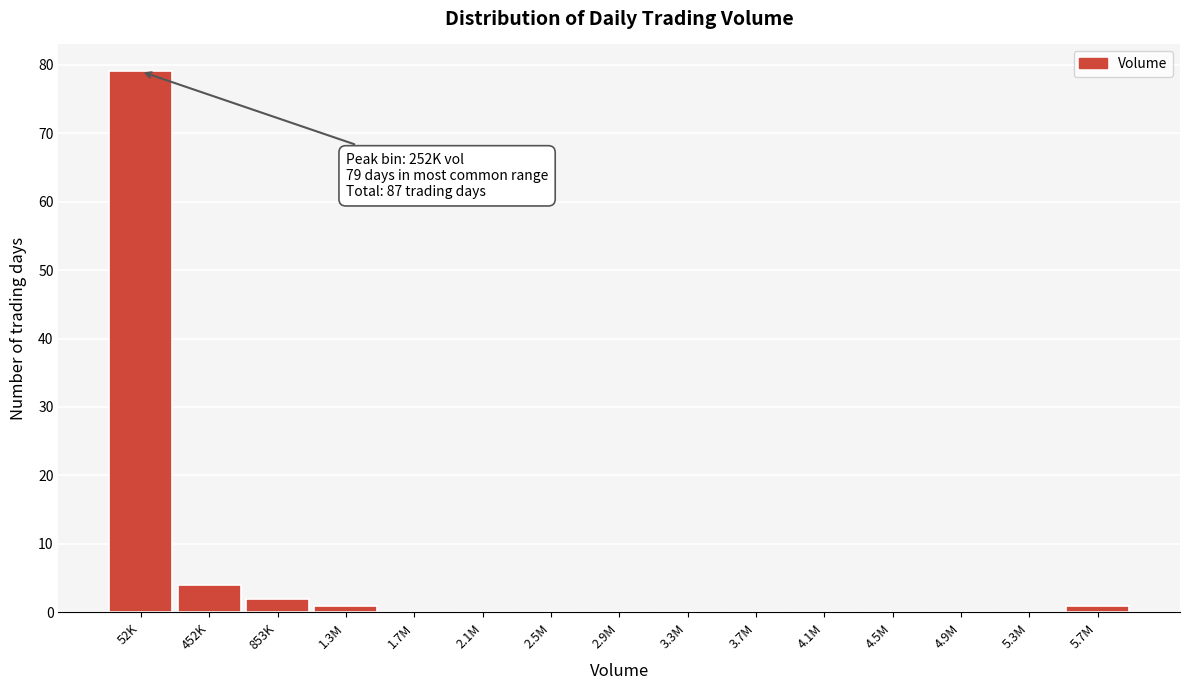

Reading left to right, extract all data points from this chart.

52K=79	452K=4	853K=2	1.3M=1	1.7M=0	2.1M=0	2.5M=0	2.9M=0	3.3M=0	3.7M=0	4.1M=0	4.5M=0	4.9M=0	5.3M=0	5.7M=1